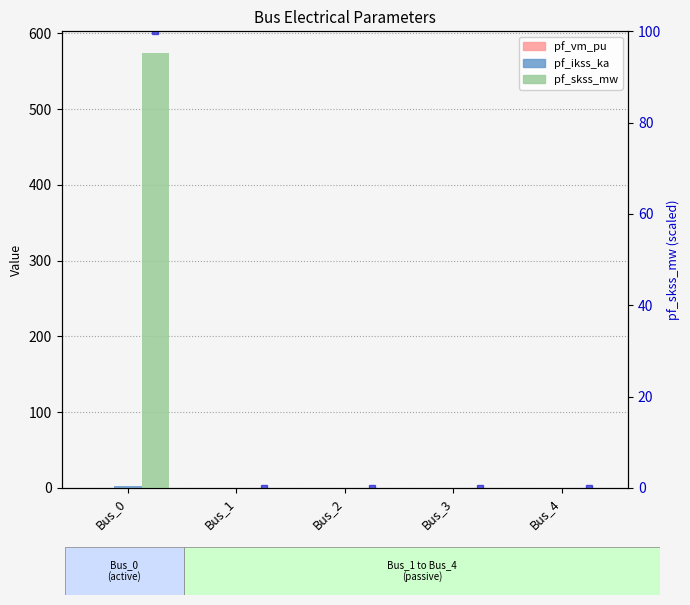

Which category has the lowest value in the pf_skss_mw series?

Bus_1